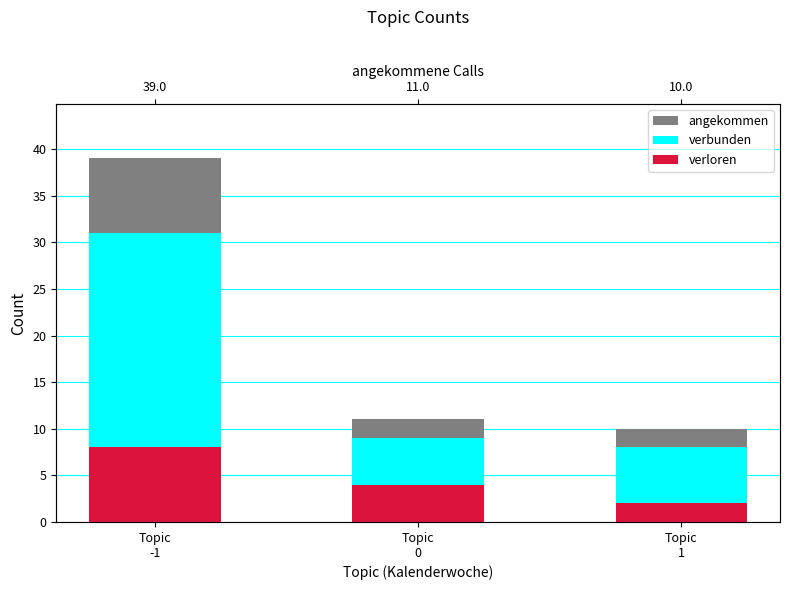

Reading left to right, transcribe all the data shown in this chart.

angekommen: Topic
-1=39	Topic
0=11	Topic
1=10
verbunden: Topic
-1=31	Topic
0=9	Topic
1=8
verloren: Topic
-1=8	Topic
0=4	Topic
1=2